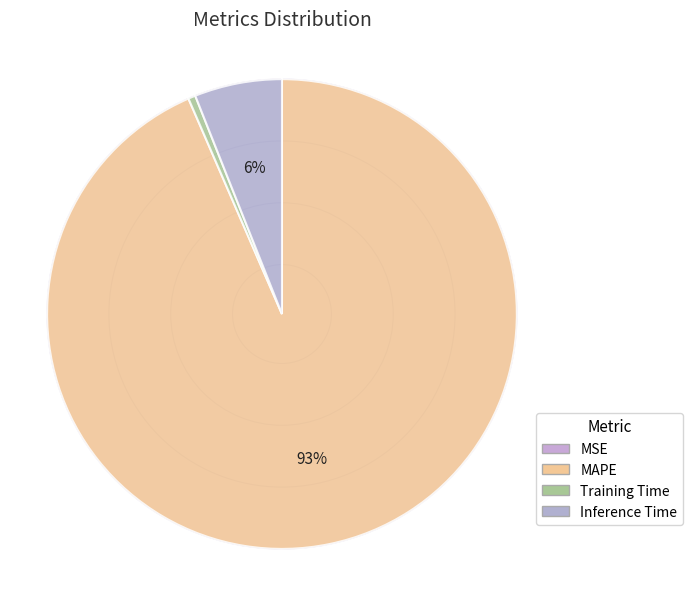

Rank the categories by value from highest to lowest.

MAPE, Inference Time, Training Time, MSE